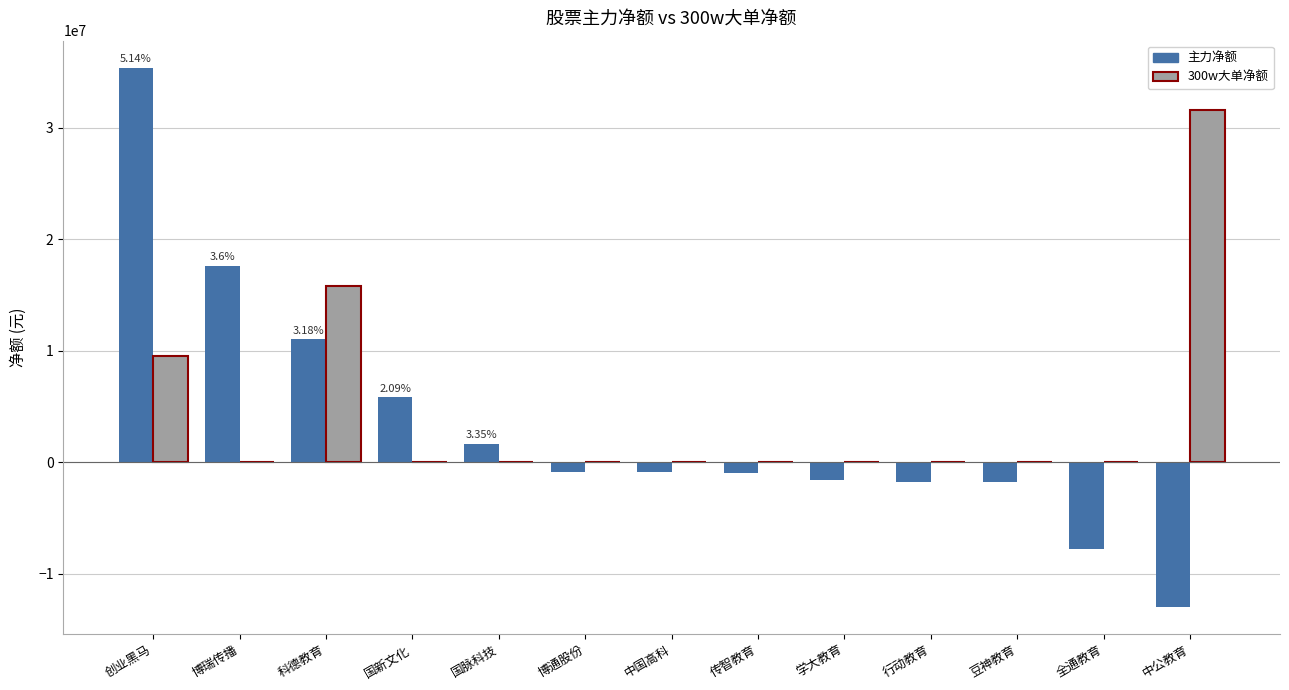

At which category is the sum across all series the highest?

创业黑马